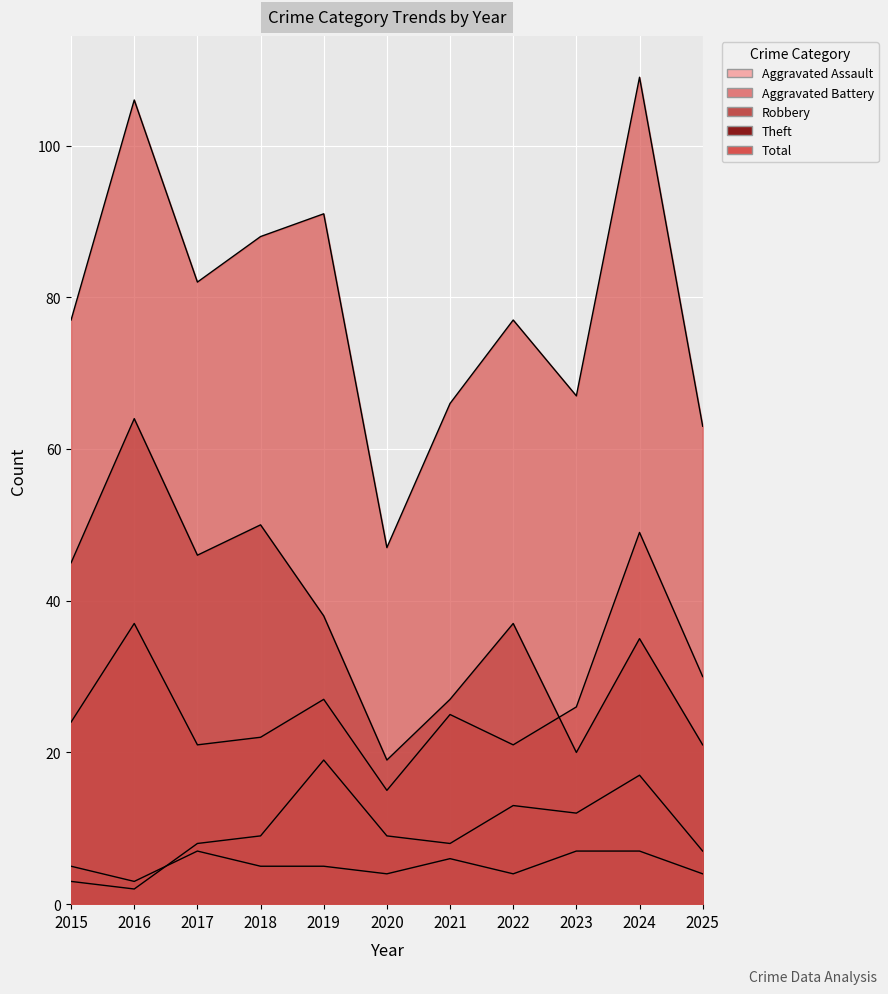

Which has a higher value, 2016 or 2018?

2018